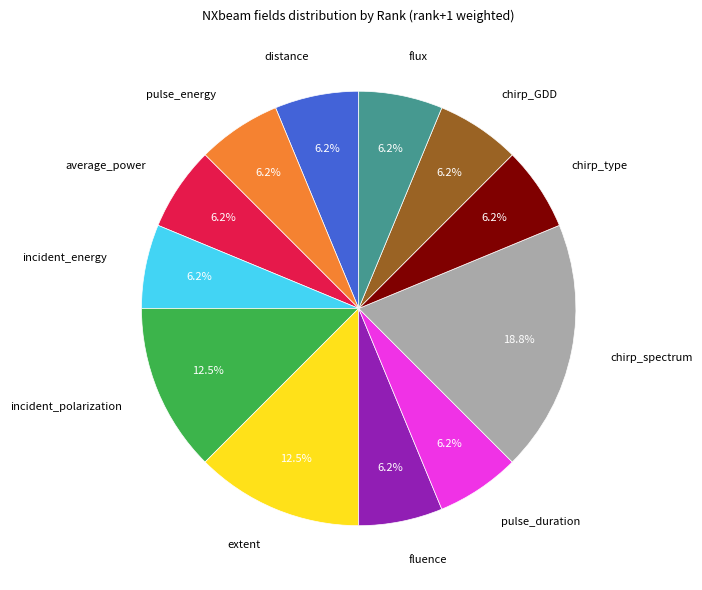

How many slices are in this pie chart?

12